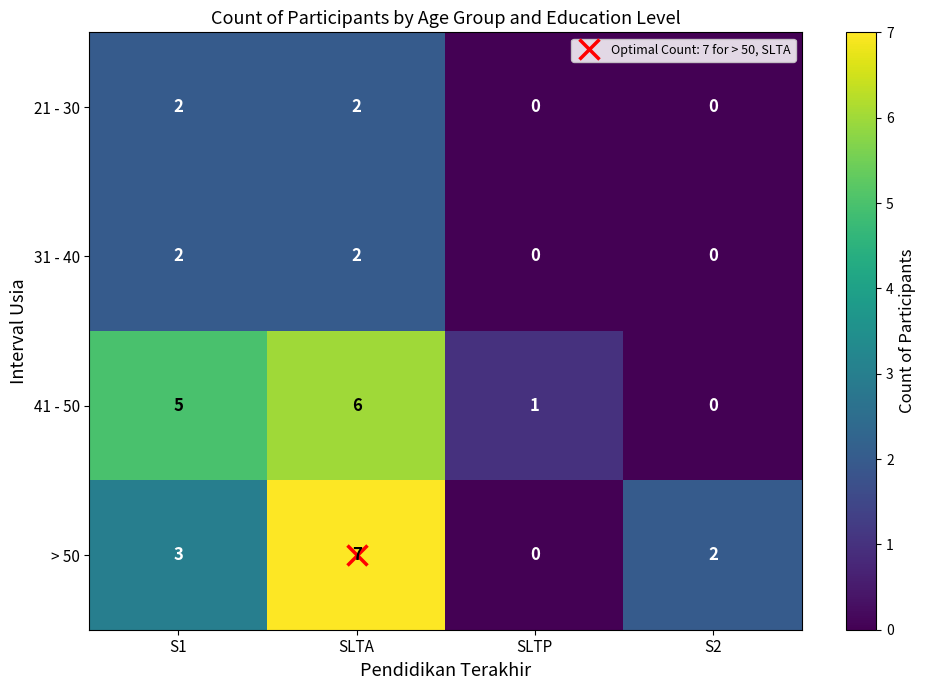

What is the highest value of the 41 - 50 series?

6